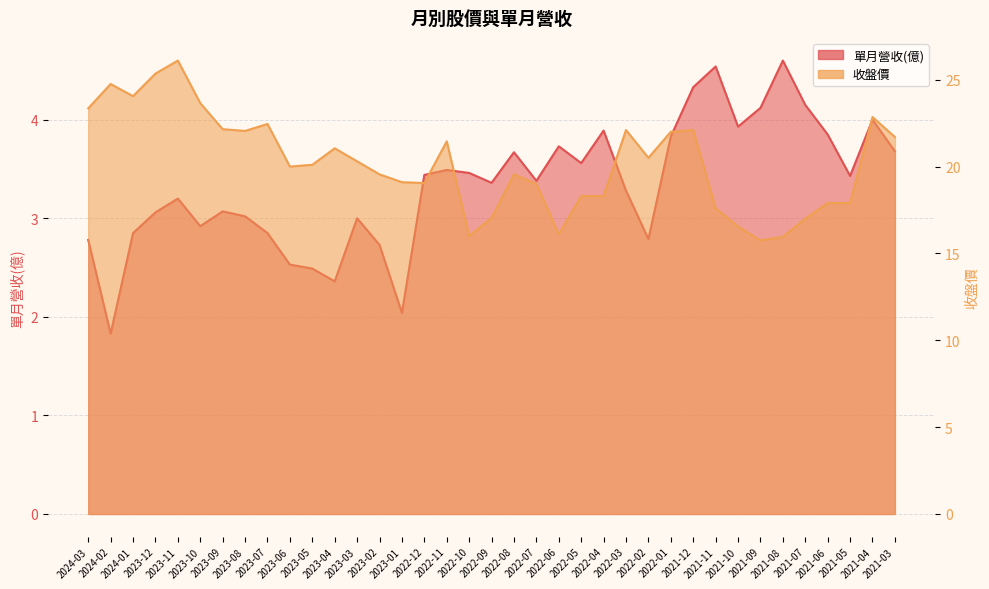

Between 2023-04 and 2023-03, which series saw the biggest shift?

收盤價